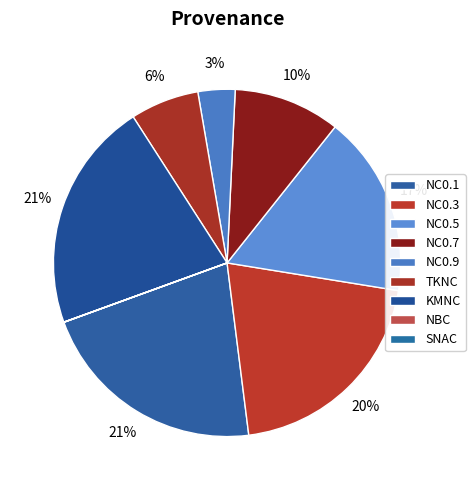

Which slice is the smallest?

NBC